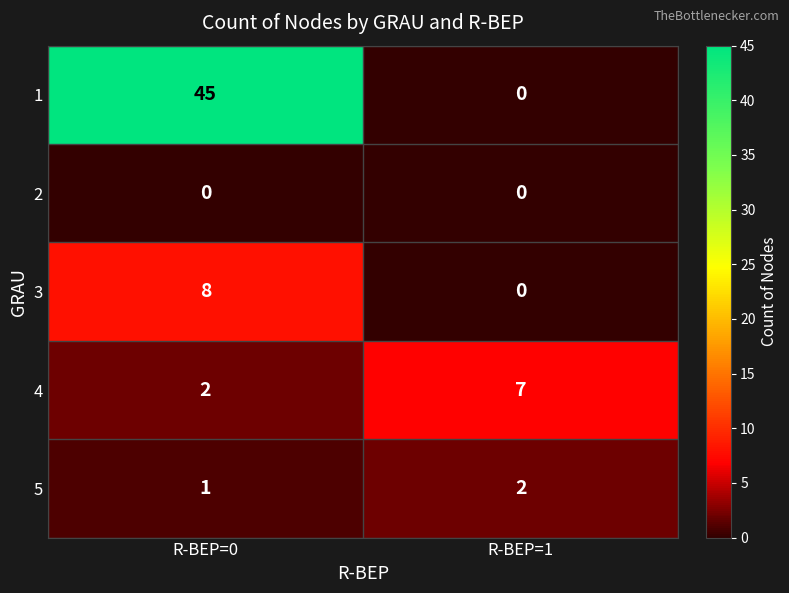

What is the greatest value displayed?

45